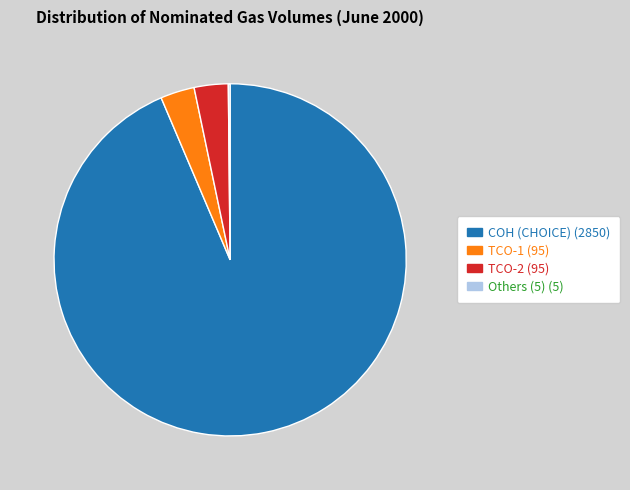

Is there any slice that represents more than half of the pie?

Yes